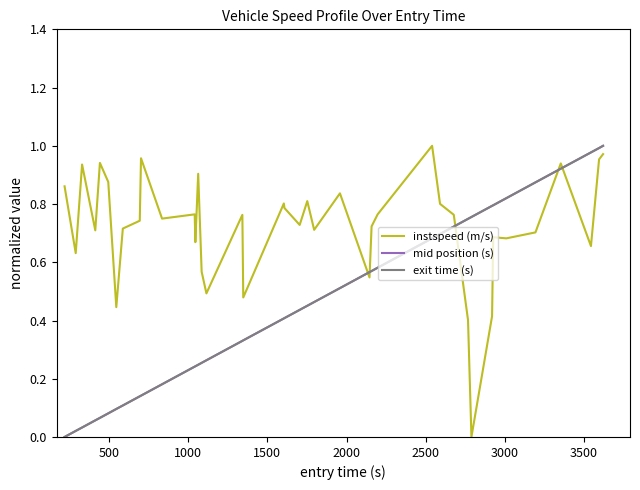

Is this an area chart (filled region under the line)?

No